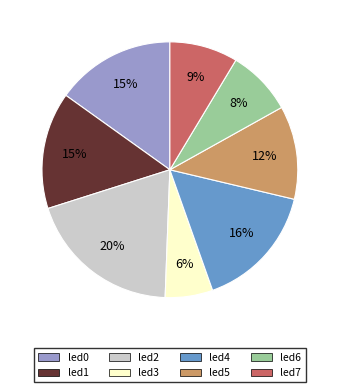

Is it true that led4 is 16% of the pie?

True